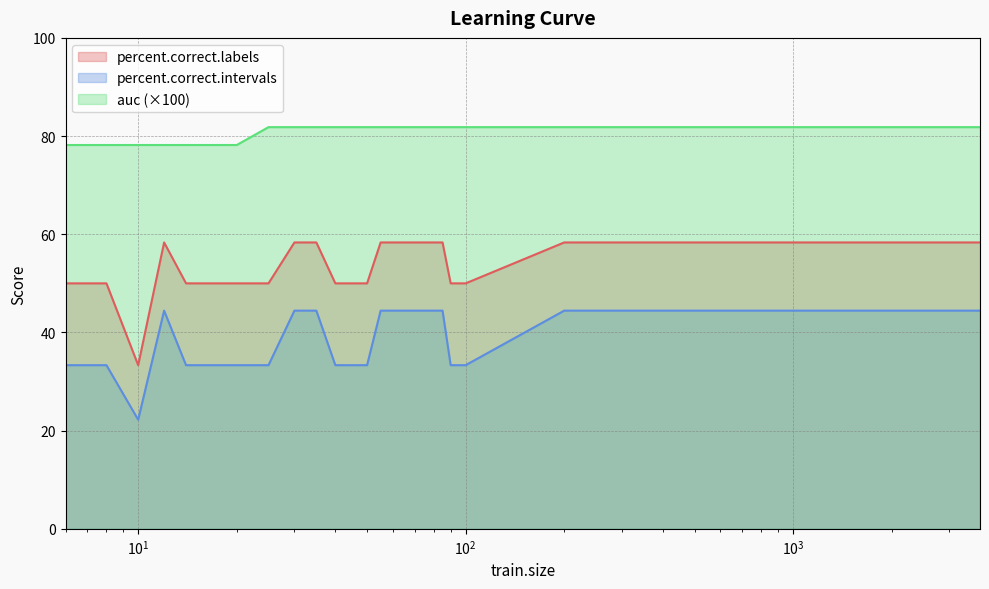

What is the difference between the maximum and second lowest values in the percent.correct.intervals series?

11.1